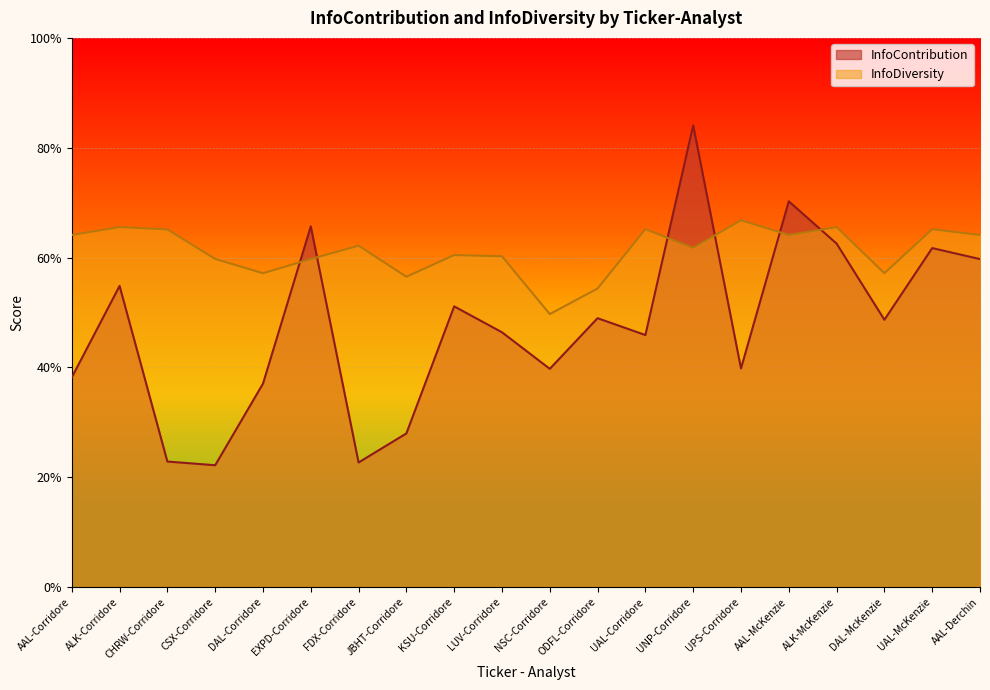

The value of InfoDiversity at LUV-Corridore is 0.6. True or false?

True